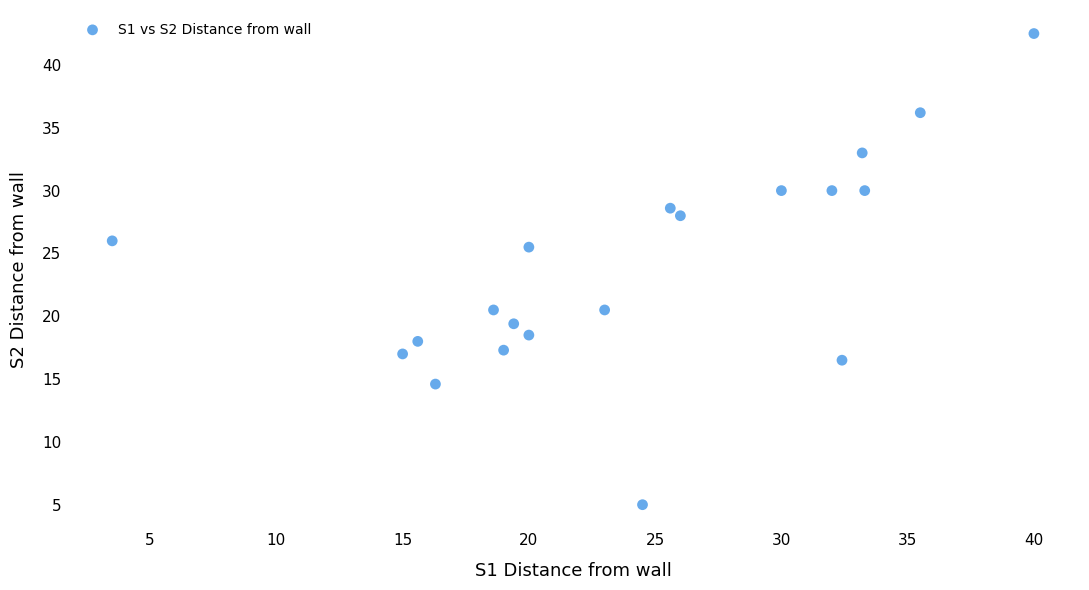

What is the range of Y values (max minus min)?

37.5